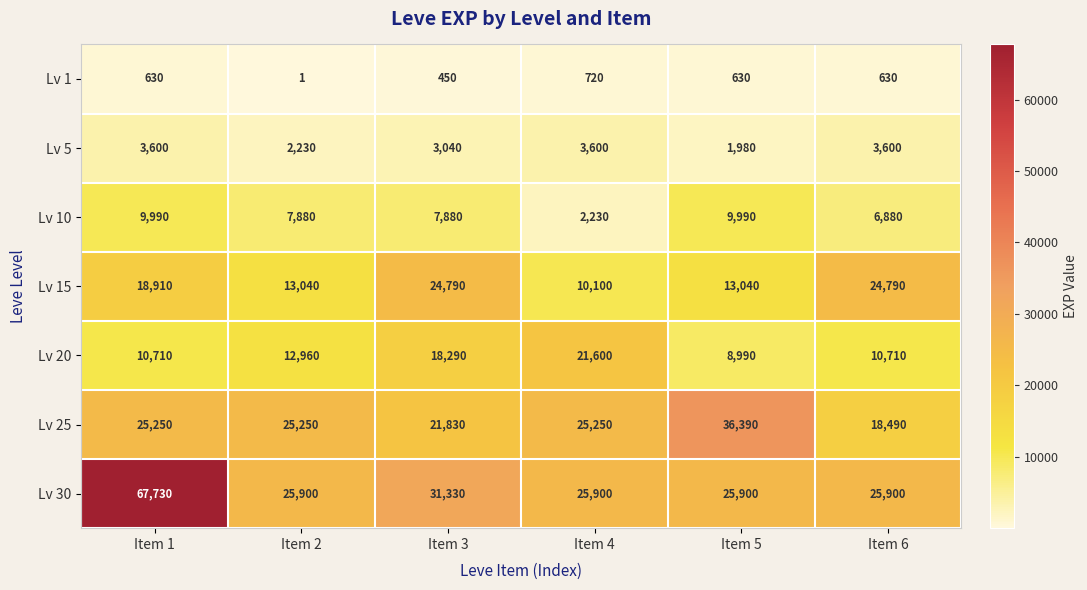

True or false: Lv 1 has a value of 341 at Item 5.

False